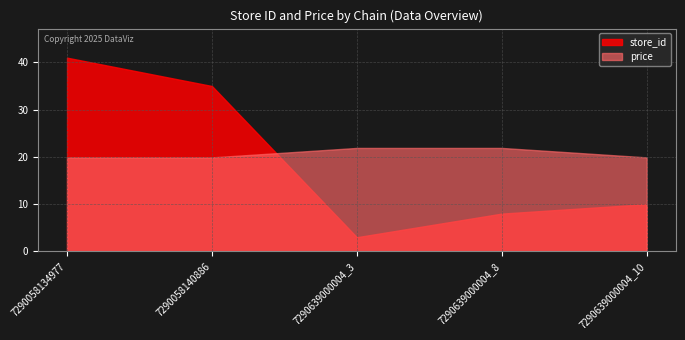

Reading right to left, transcribe all the data shown in this chart.

store_id: 7290639000004_10=10.0	7290639000004_8=8.0	7290639000004_3=3.0	7290058140886=35.0	7290058134977=41.0
price: 7290639000004_10=19.9	7290639000004_8=21.9	7290639000004_3=21.9	7290058140886=19.9	7290058134977=19.9